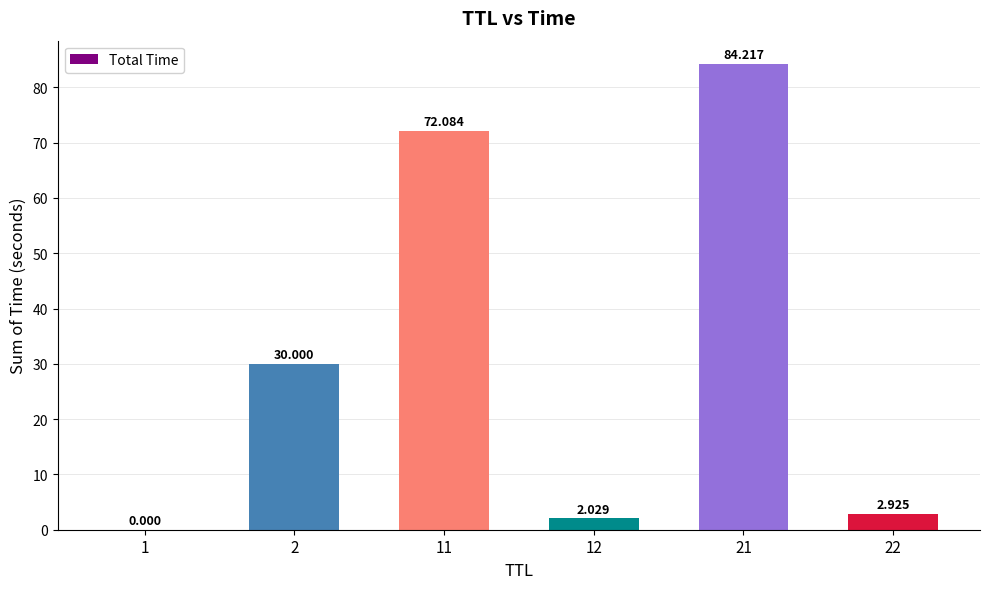

Between 22 and 2, which is larger?

2